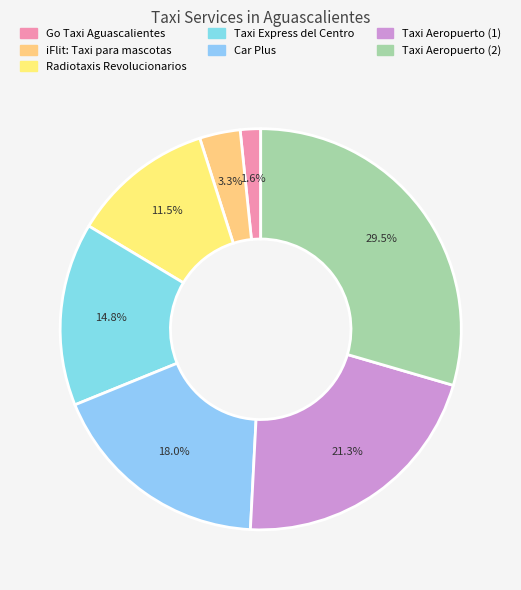

Rank the categories by value from highest to lowest.

Taxi Aeropuerto (2), Taxi Aeropuerto (1), Car Plus, Taxi Express del Centro, Radiotaxis Revolucionarios, iFlit: Taxi para mascotas, Go Taxi Aguascalientes